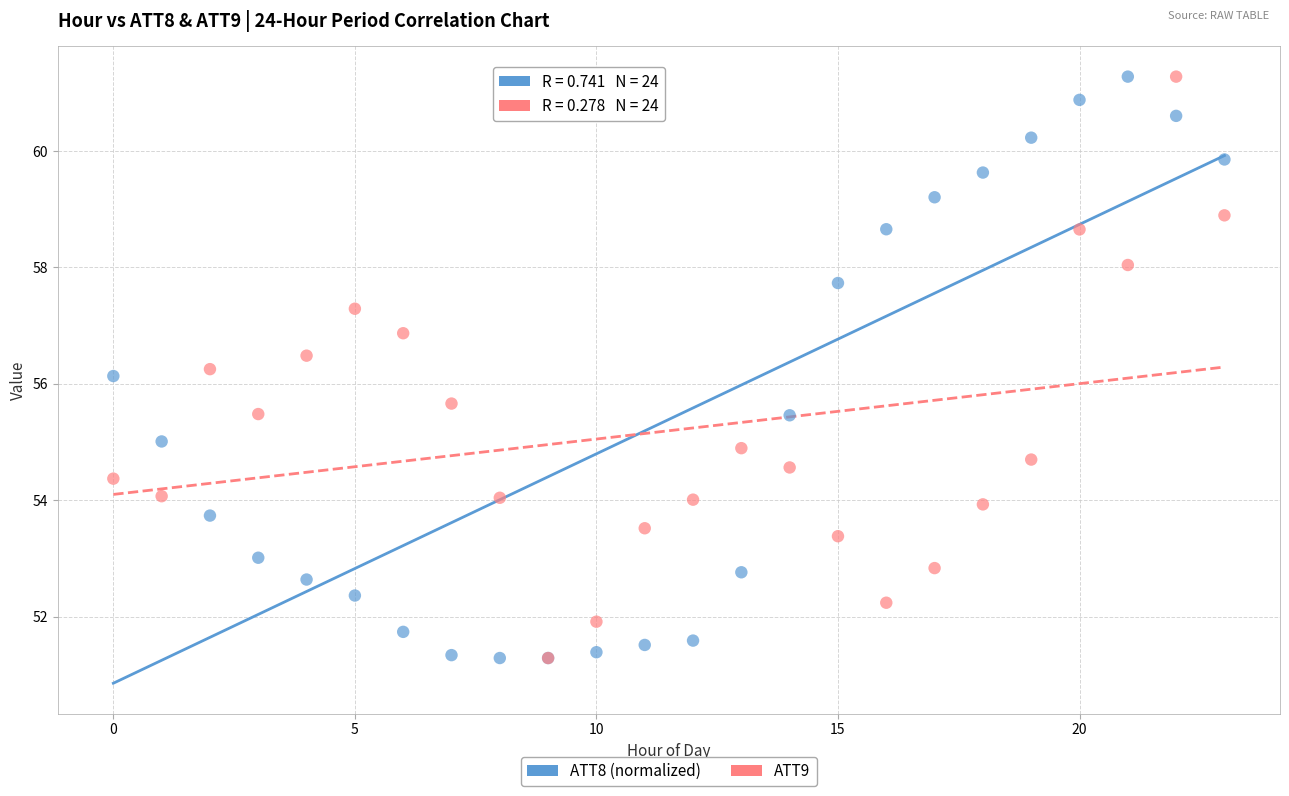

Across all series, what Y value is closest to 56?

56.1